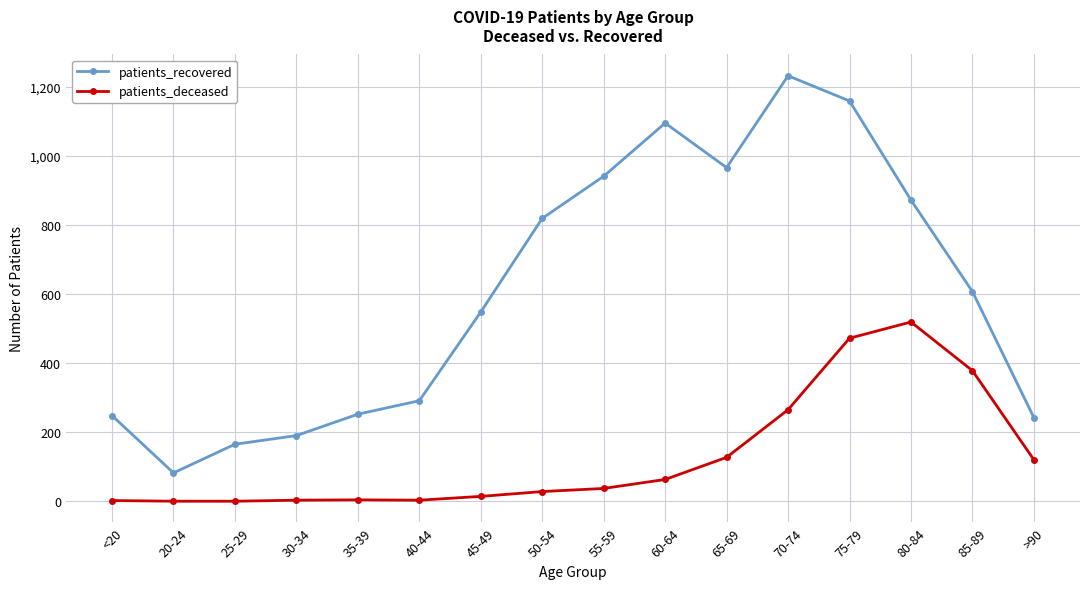

In patients_deceased, how many points are higher than both neighbors (excluding endpoints)?

2